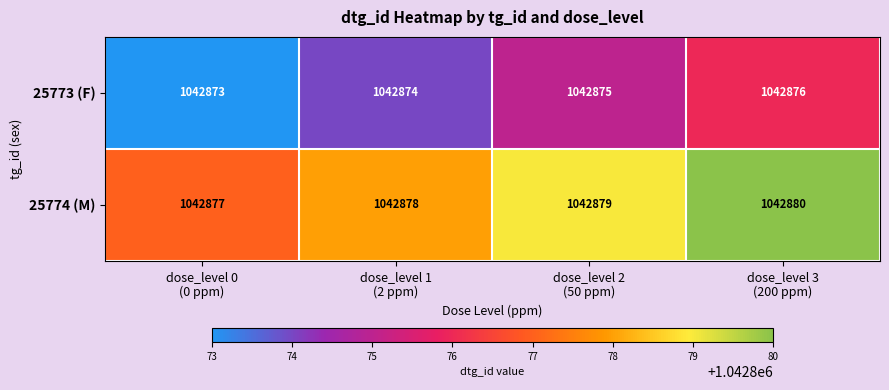

Which series has the largest total across all categories?

25774 (M)